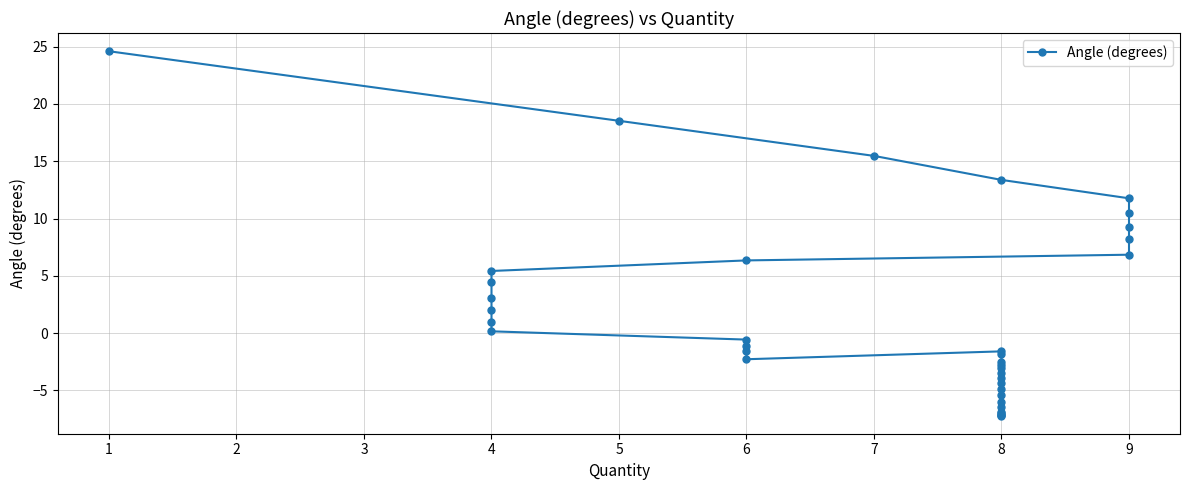

How many values are below zero?

21